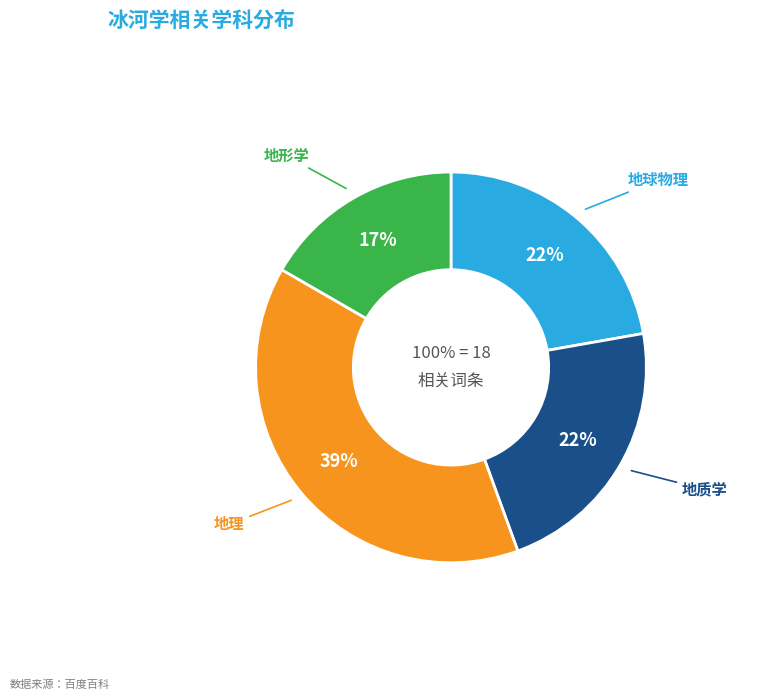

To the nearest percent, what is the average slice percentage?

25%